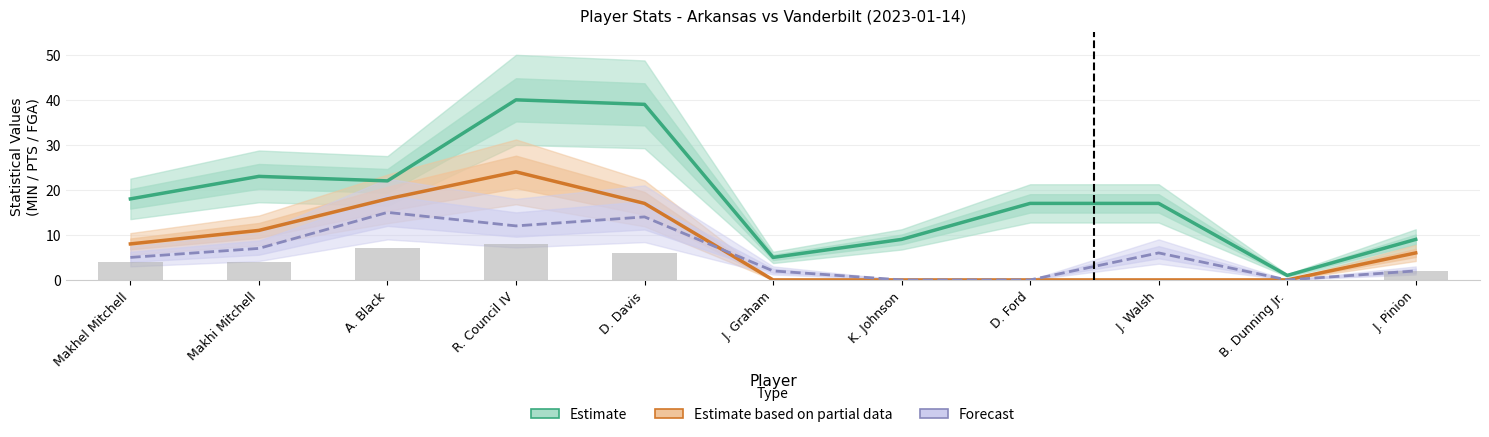

What is the difference between the Estimate values at Makhel Mitchell and D. Davis?

21